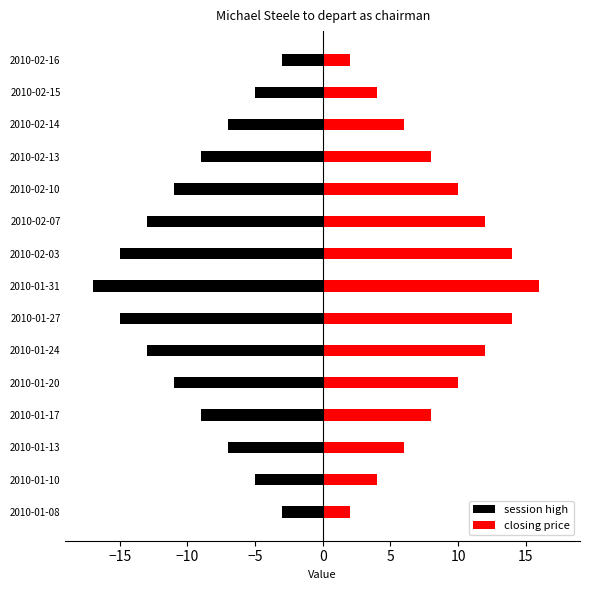

How many bars are there in each group?

2